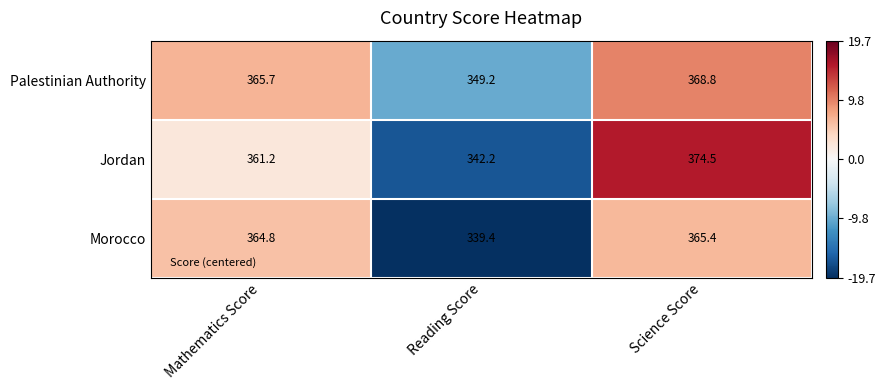

Reading left to right, list all the values displayed in this chart.

Palestinian Authority: 365.7	349.2	368.8
Jordan: 361.2	342.2	374.5
Morocco: 364.8	339.4	365.4